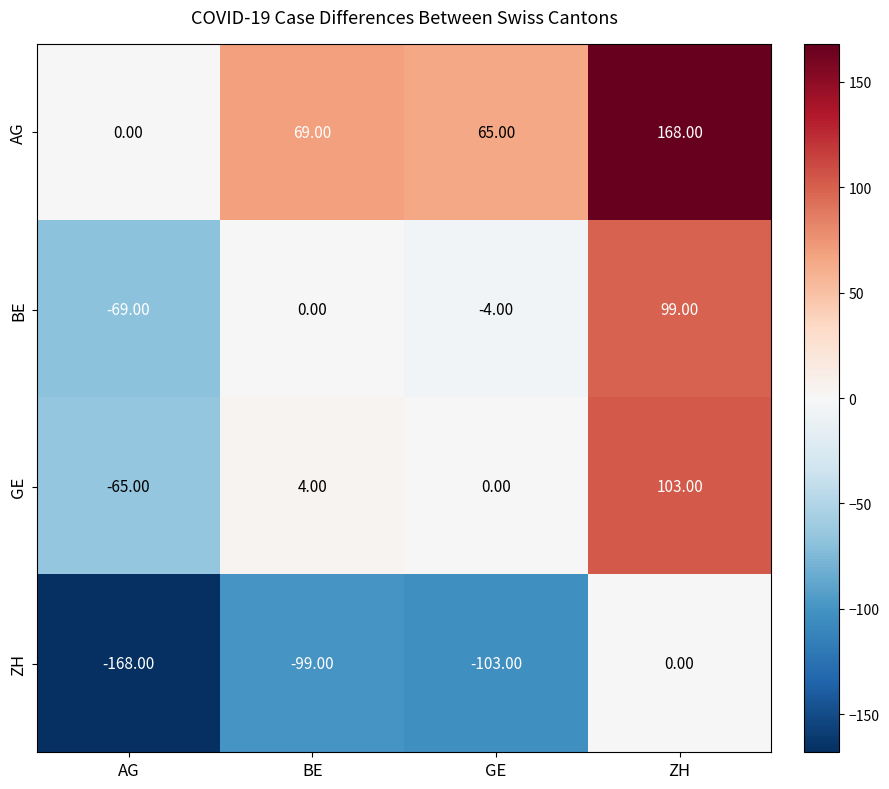

Rank the series by their maximum value, from lowest to highest.

ZH, BE, GE, AG